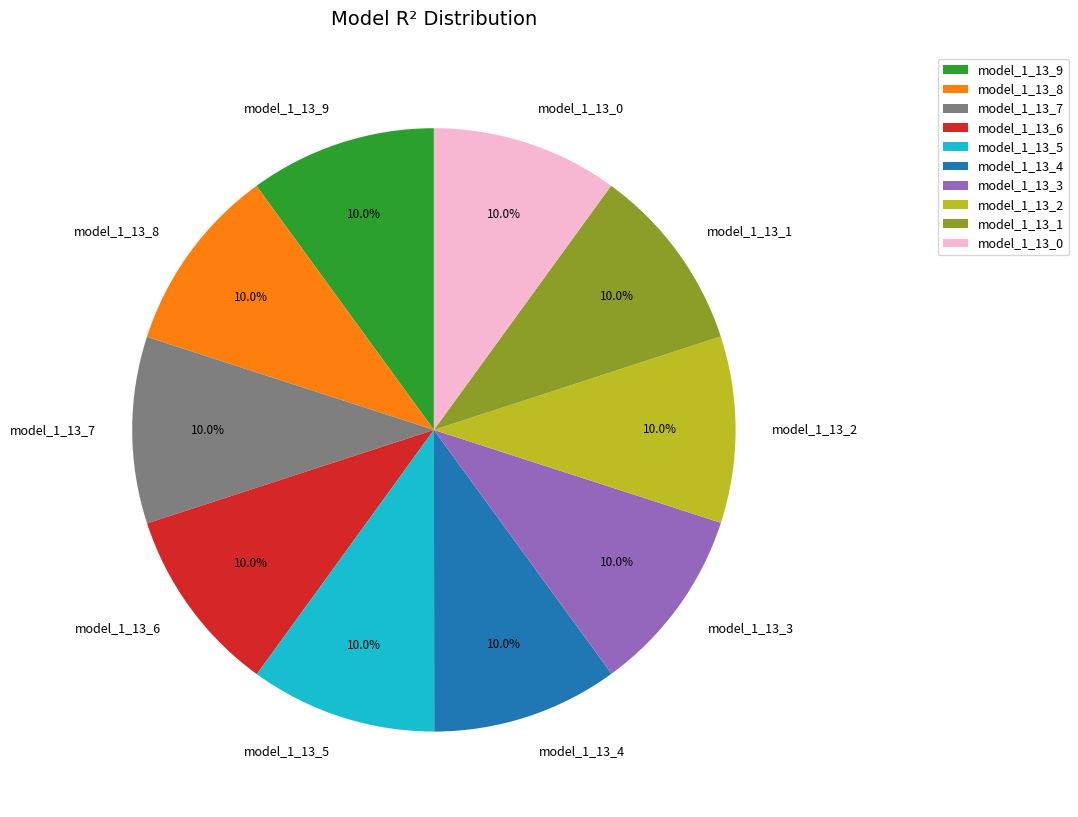

Does model_1_13_6 represent more than half of the total?

No